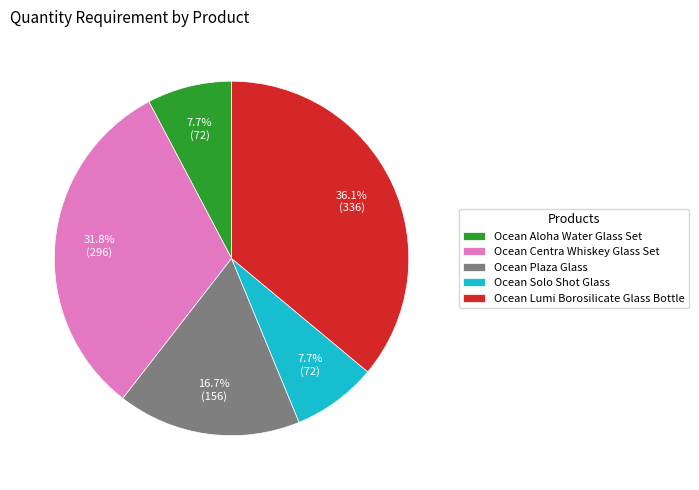

How many segments does this pie chart have?

5